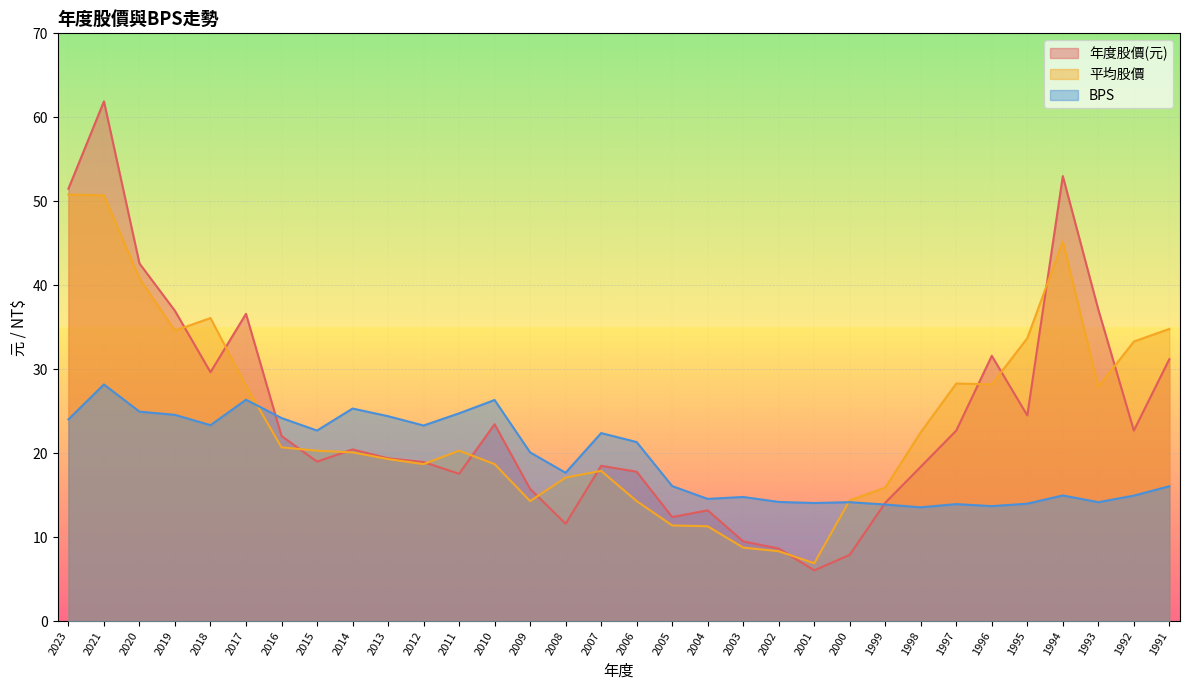

Which category has the lowest value in the 年度股價(元) series?

2001